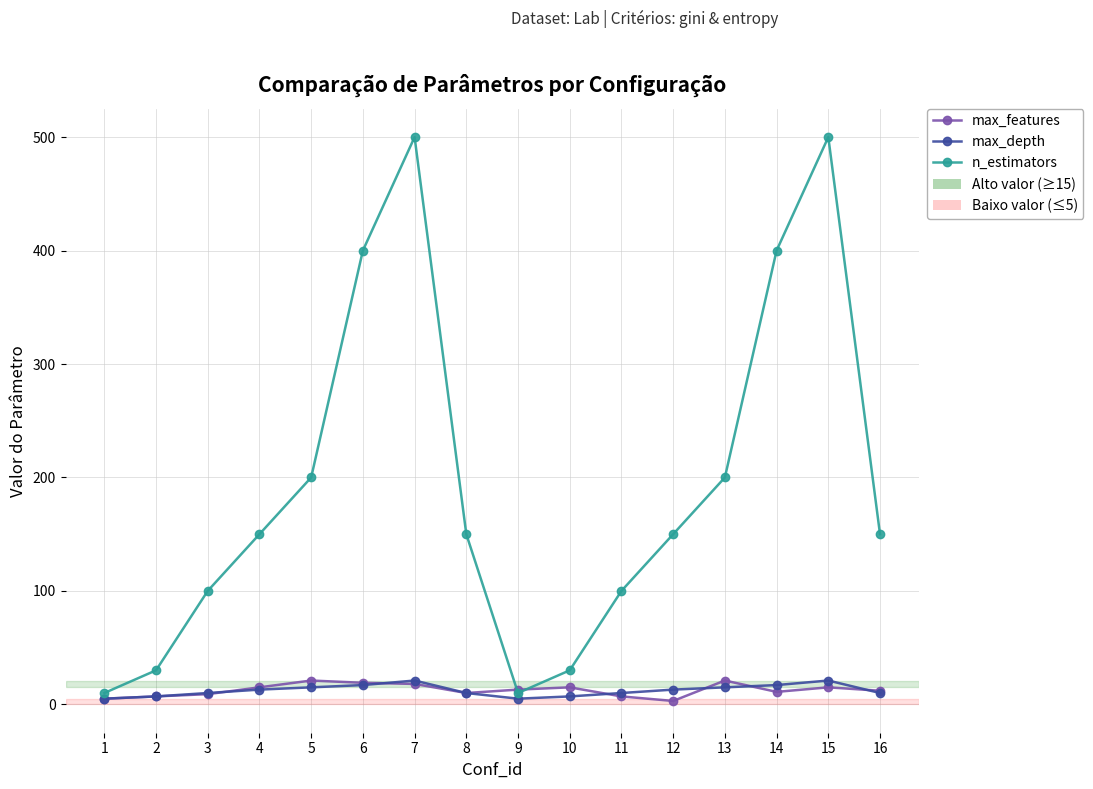

Is it true that max_depth equals 21 at 15?

True